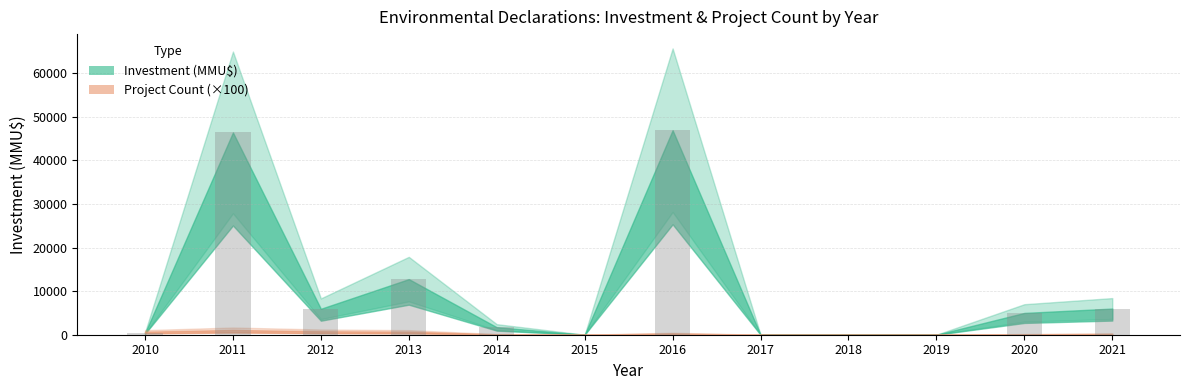

What is the change in value from 2014 to 2019?

-1730